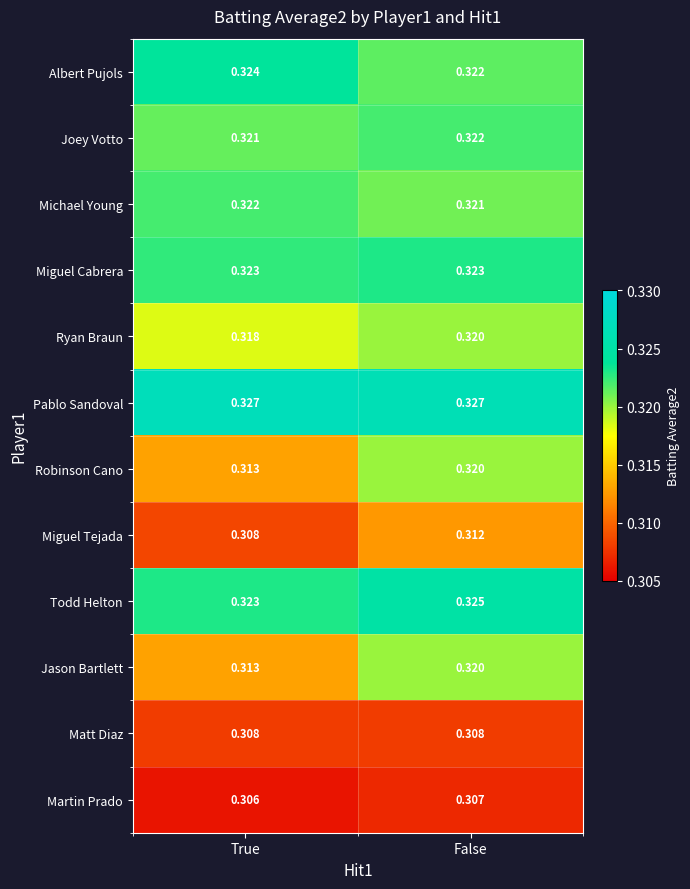

Where is Miguel Tejada nearest to the value 0?

True